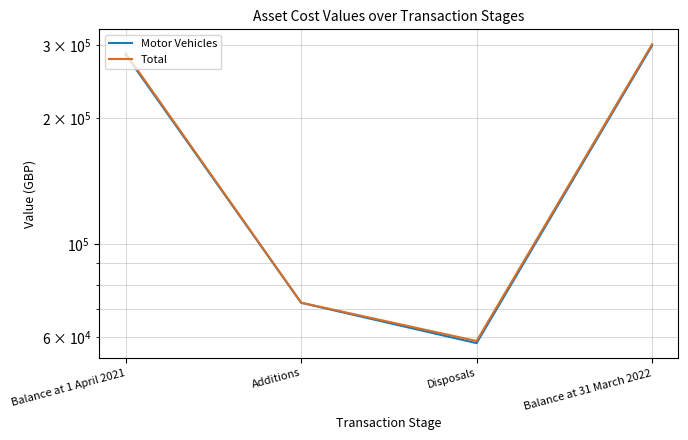

At which label is Total closest to 179804?

Balance at 1 April 2021